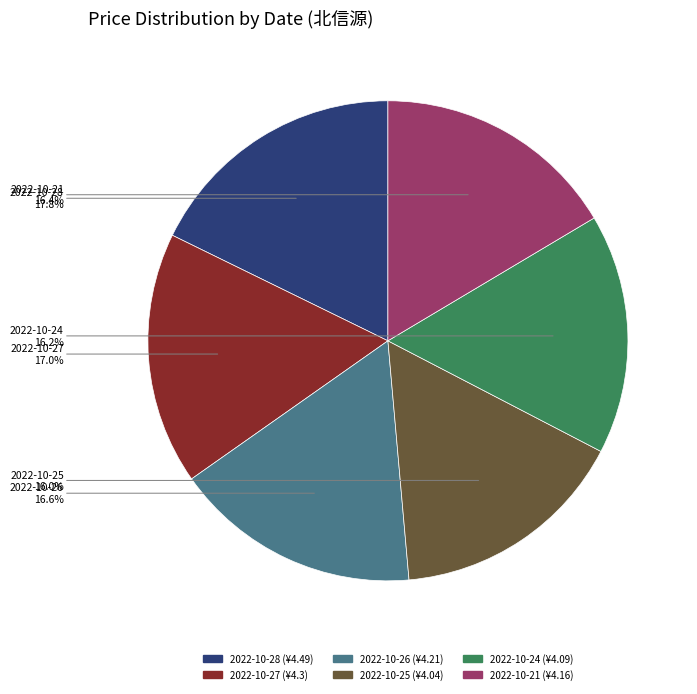

Count the number of slices in the pie.

6